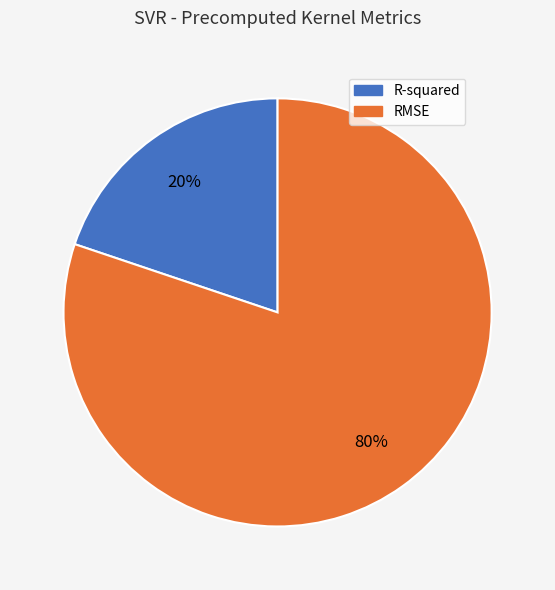

What percentage is the R-squared slice, to the nearest percent?

20%